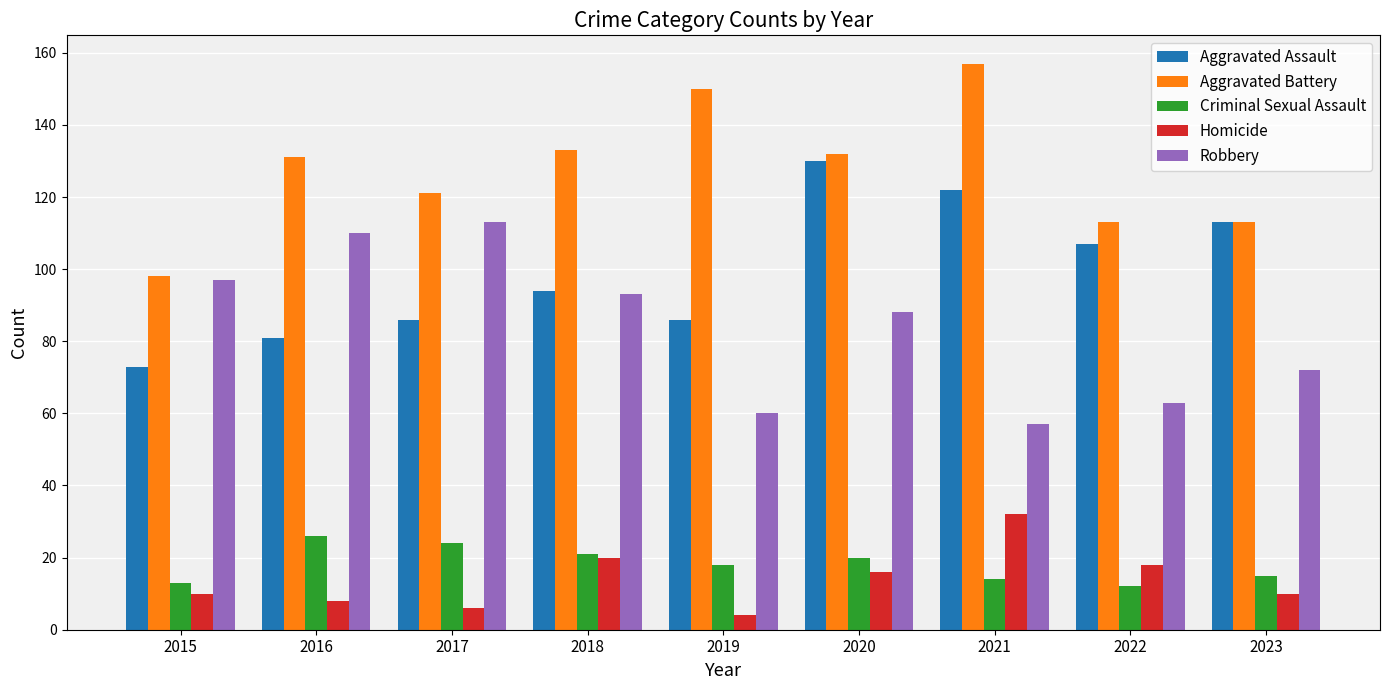

What is the minimum value shown in the chart?

4